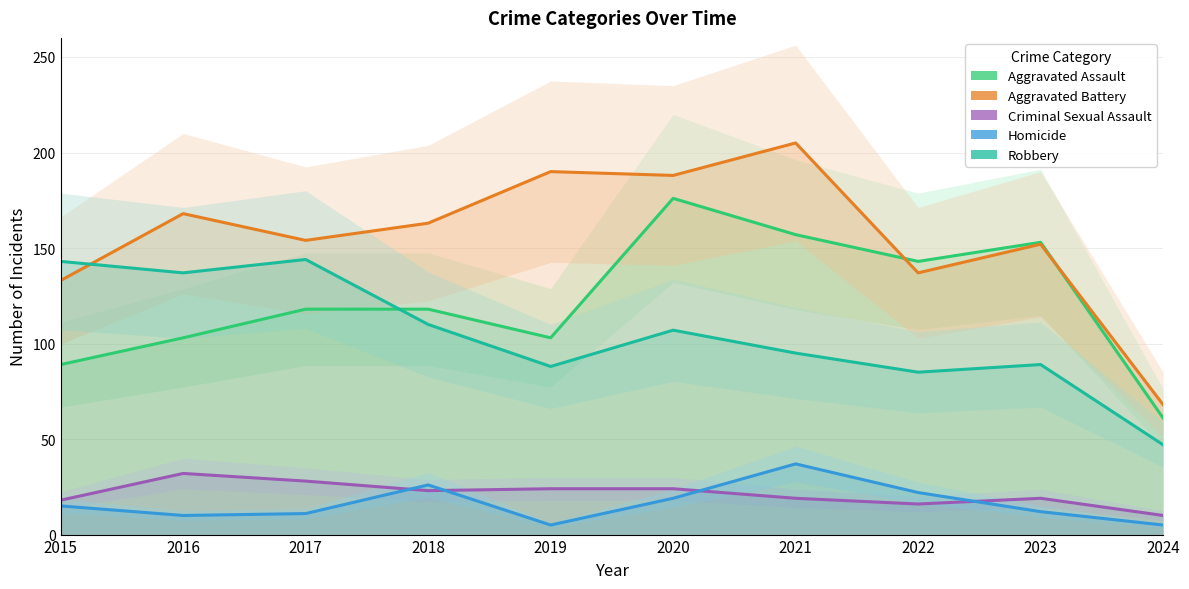

What is the value of the Homicide point at the 10th from the left?

5